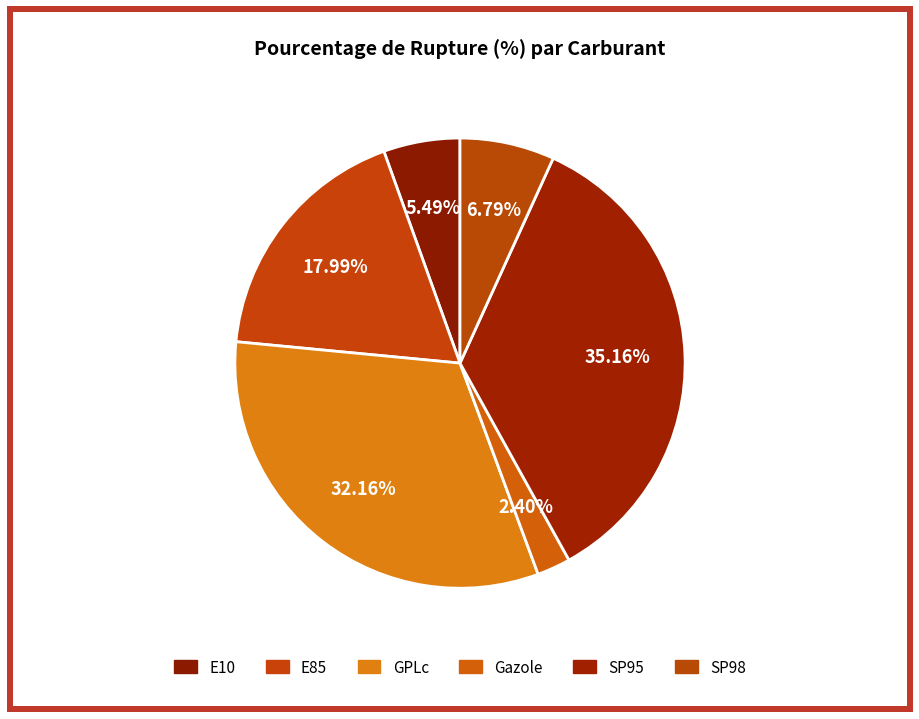

Is it true that GPLc is 32% of the pie?

True